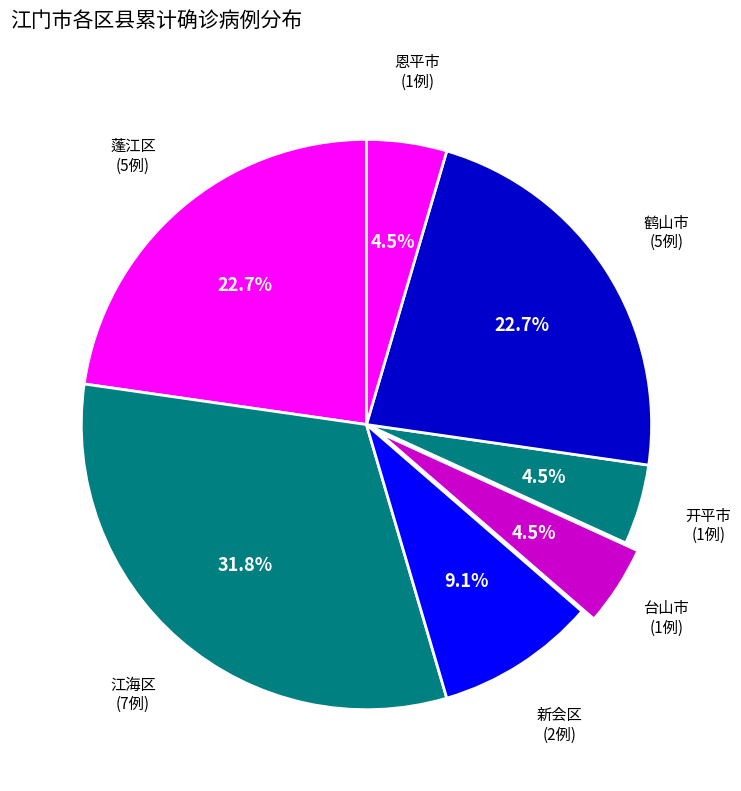

Does 开平市 account for over 50% of the chart?

No